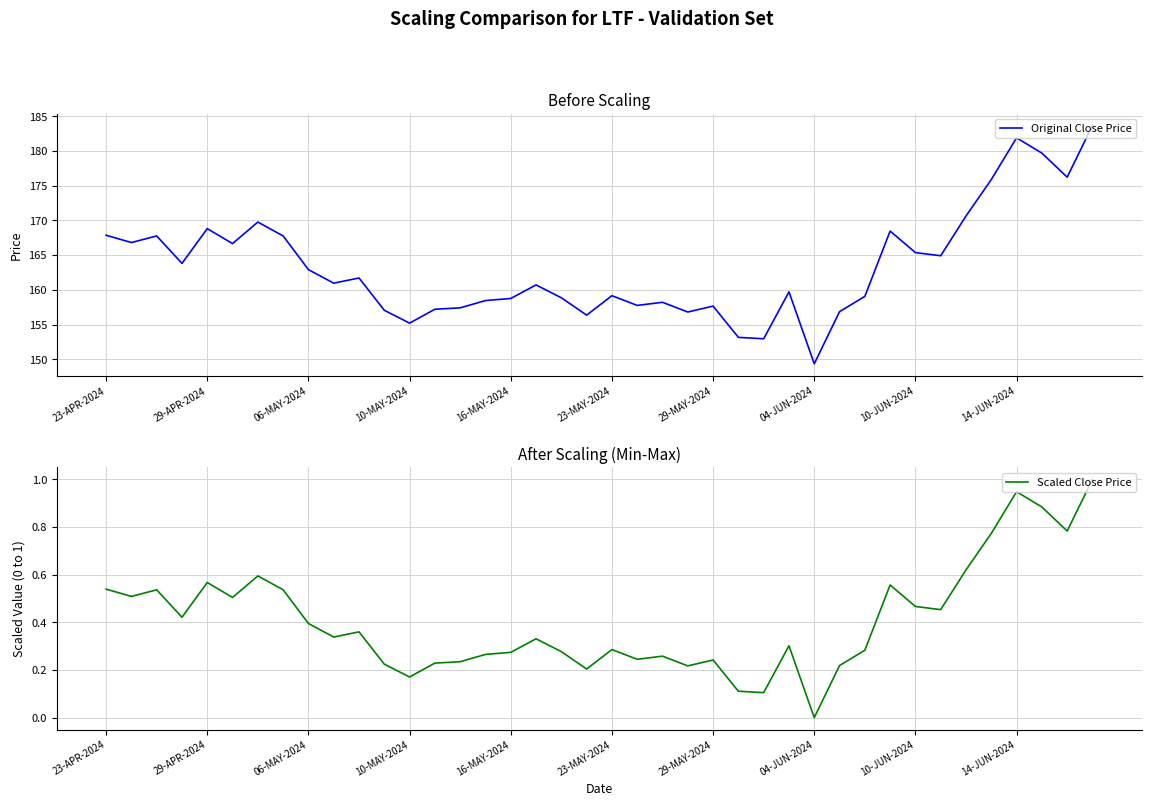

At which label does Original Close Price first exceed 160?

23-APR-2024